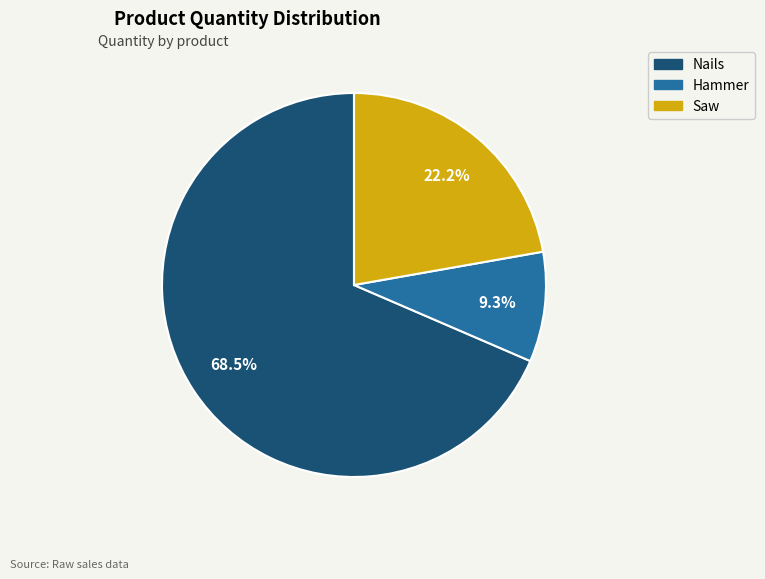

Which category has the smallest portion of the pie?

Hammer